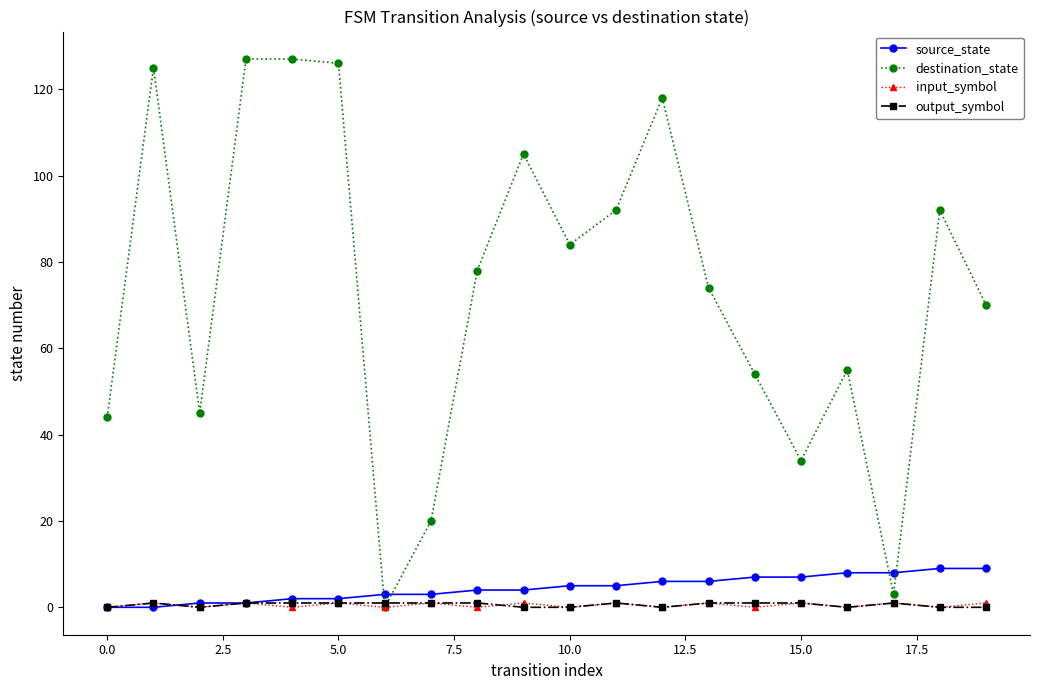

Which series has the largest range (max minus min)?

destination_state